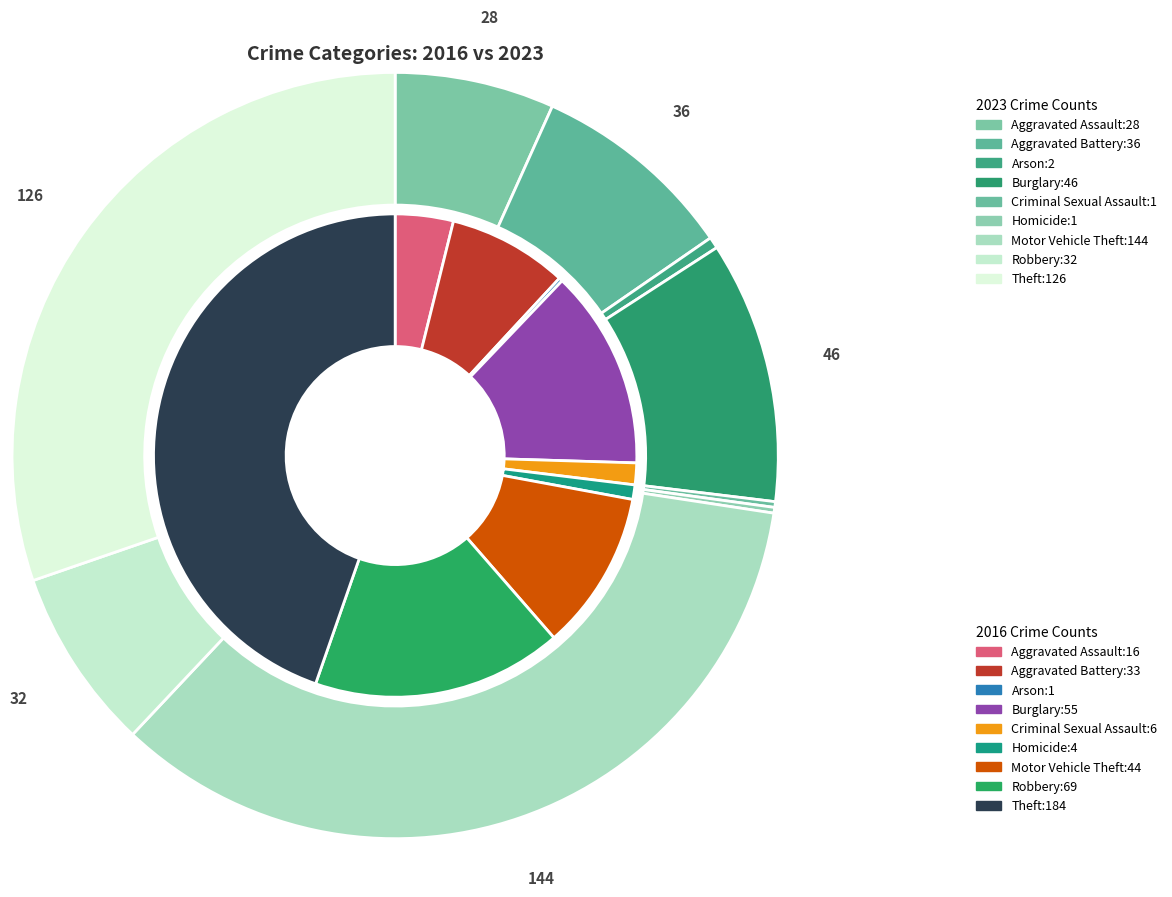

At 4, list the series in order from smallest to largest.

values_2023, values_2016